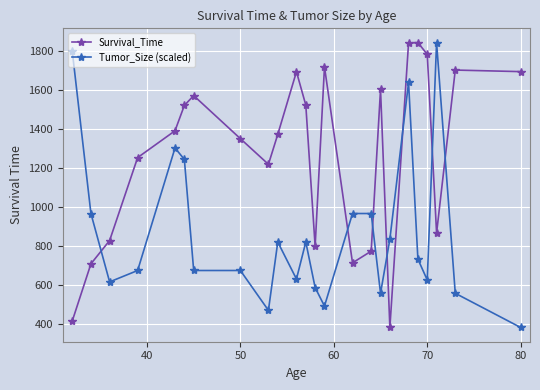

True or false: Survival_Time and Tumor_Size (scaled) cross at least once.

True